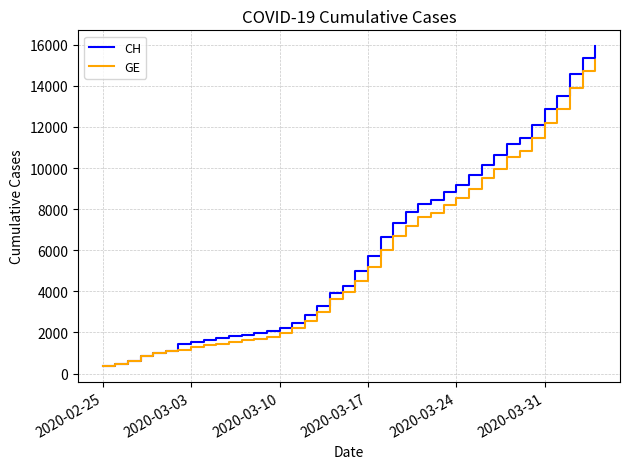

What is the lowest value of the GE series?

375